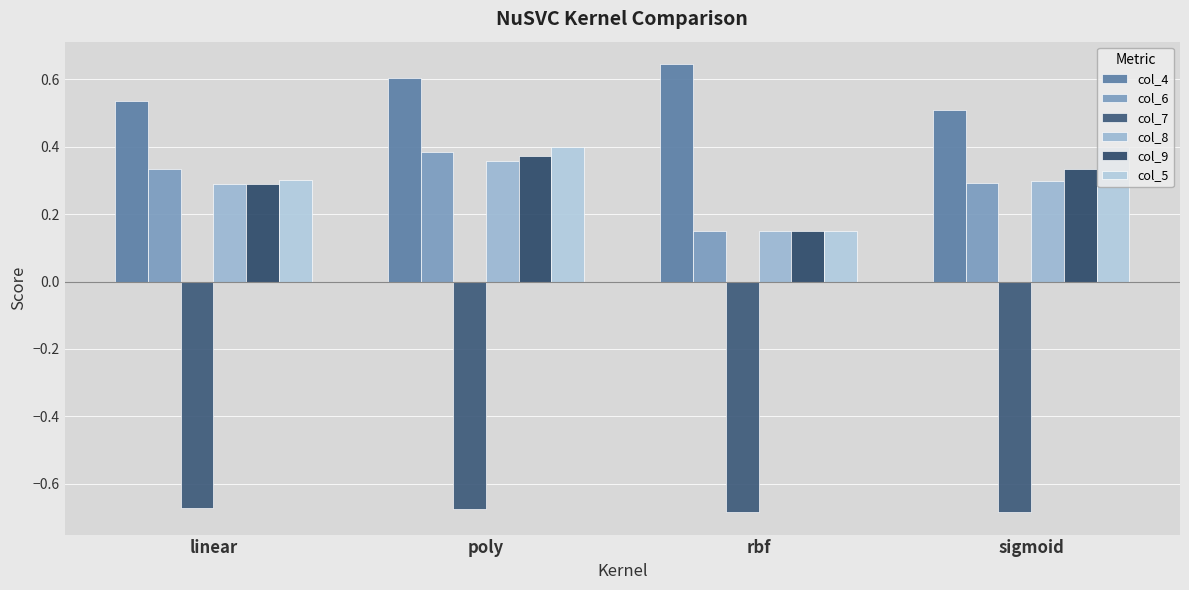

What is the difference between the maximum and minimum values in the col_9 series?

0.2